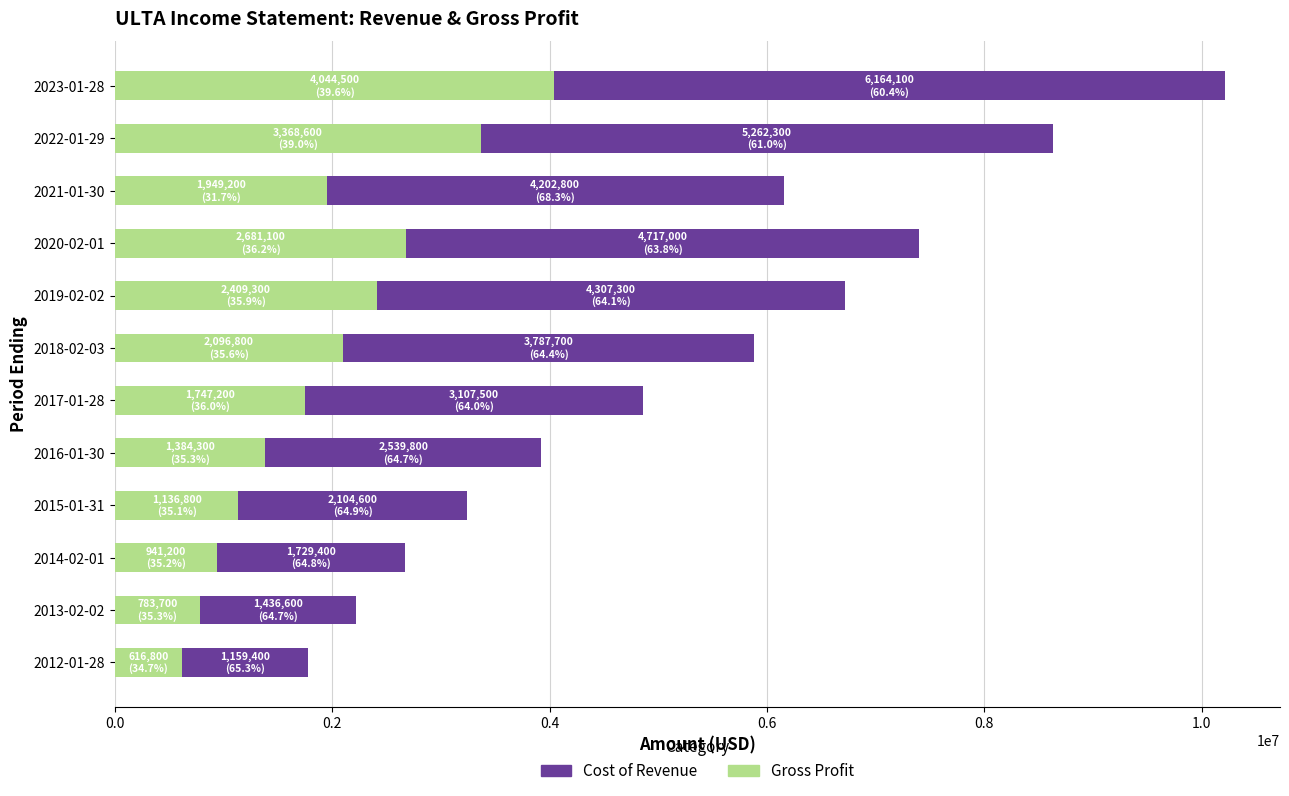

How many values in the Gross Profit series are below 1949200?

6